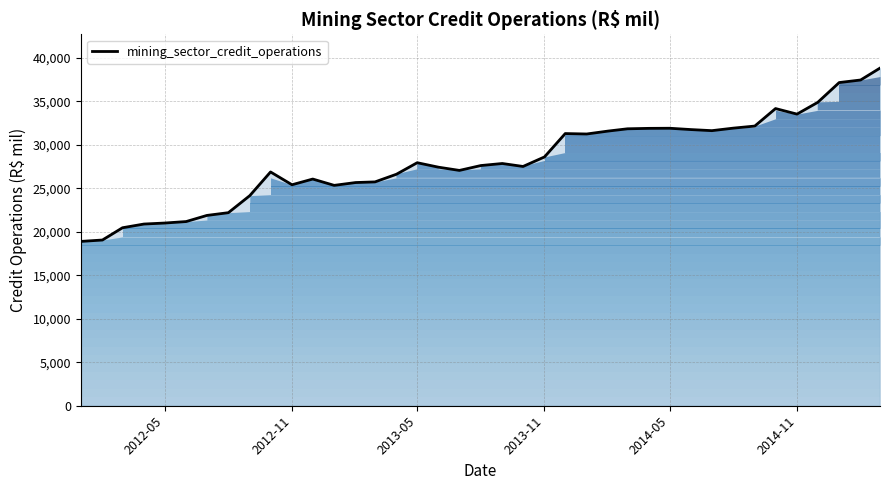

What is the maximum value shown in the chart?

38833